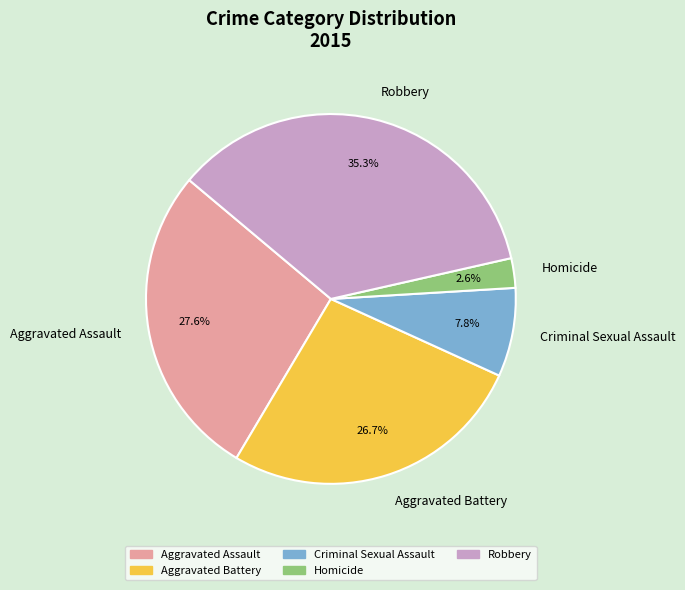

What is the largest slice in the pie chart?

Robbery